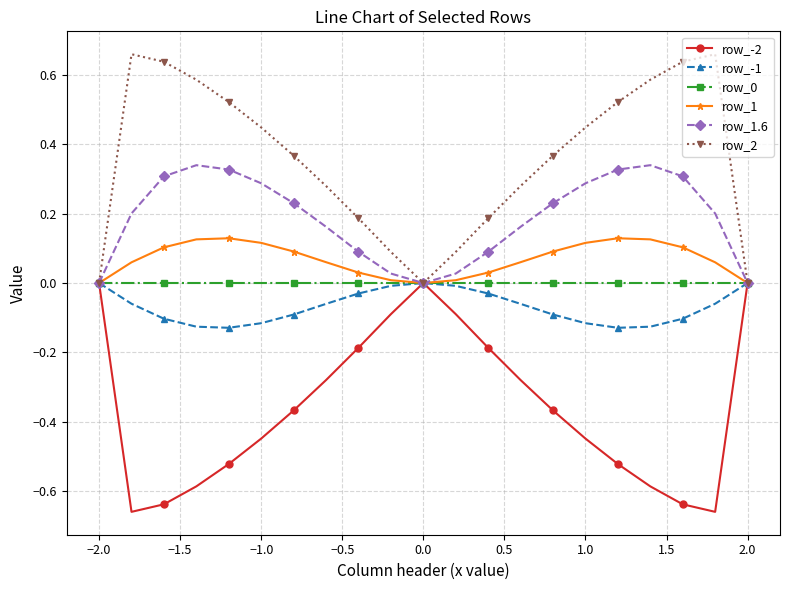

How many lines are shown in the chart?

6